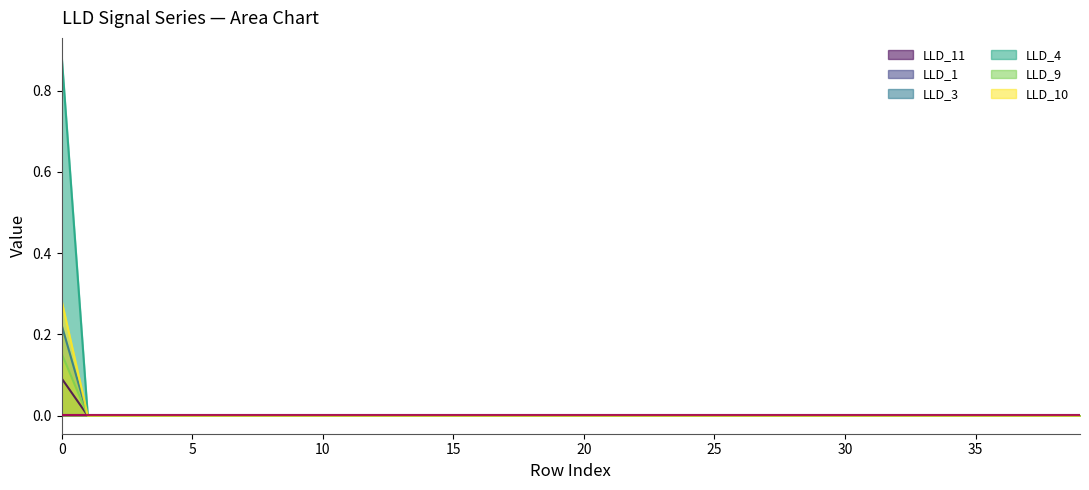

The value of LLD_11 at 12 is 0.0. True or false?

True